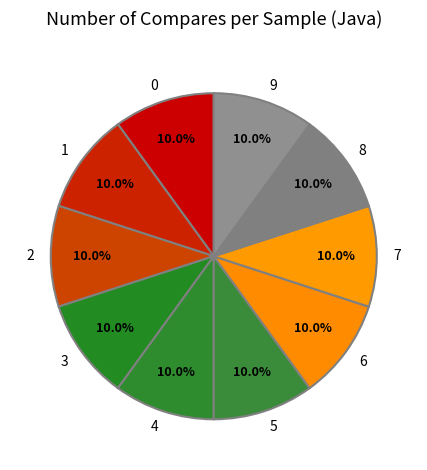

Does 4 represent more than half of the total?

No